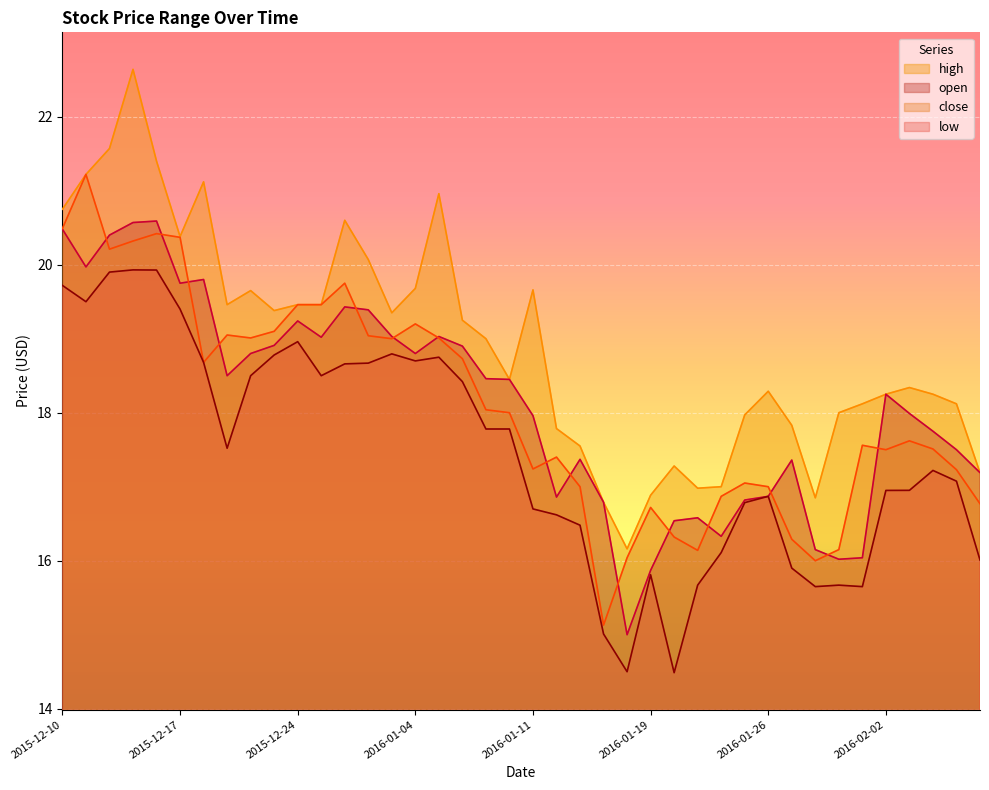

The open series shows 18.0 at 2016-02-03. True or false?

True